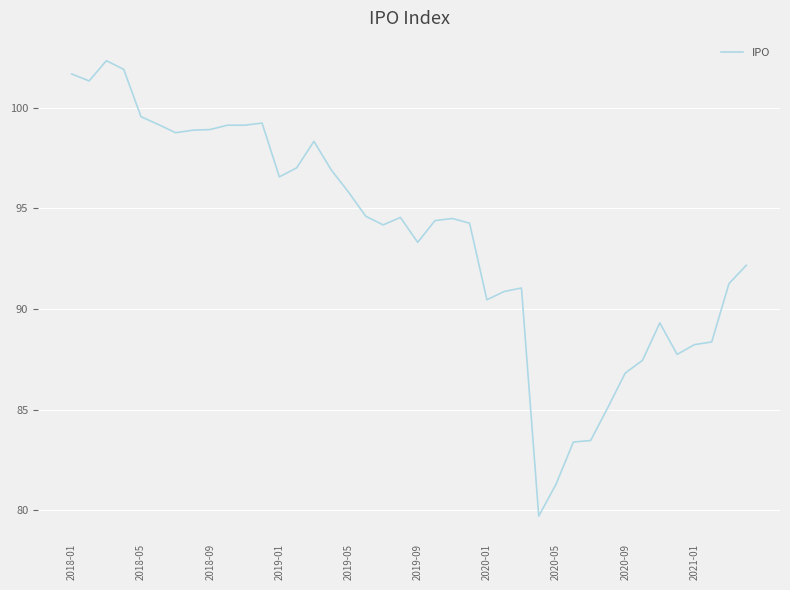

What is the difference between the maximum and minimum values?

22.6